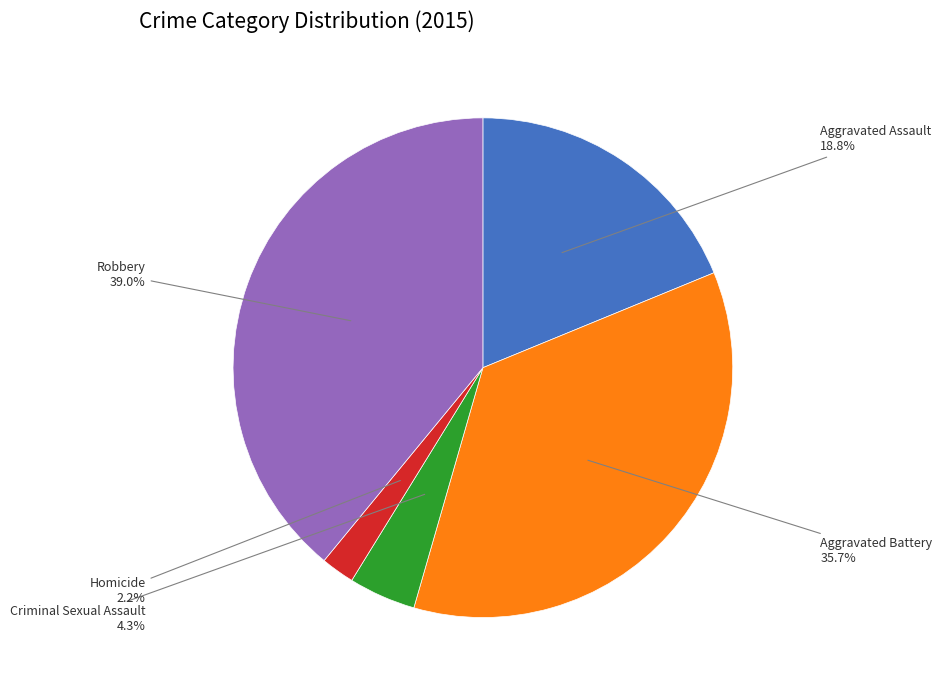

Is there a majority slice in this chart?

No